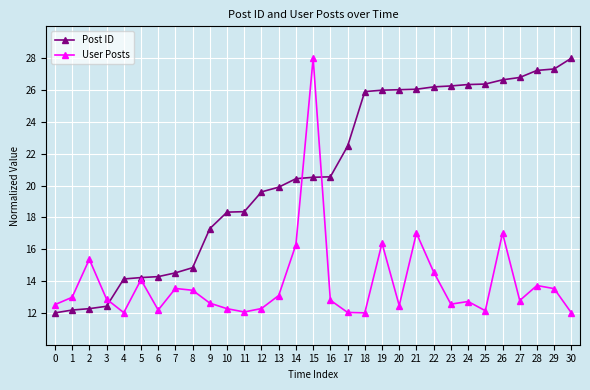

Rank the series by their average value, from lowest to highest.

User Posts, Post ID